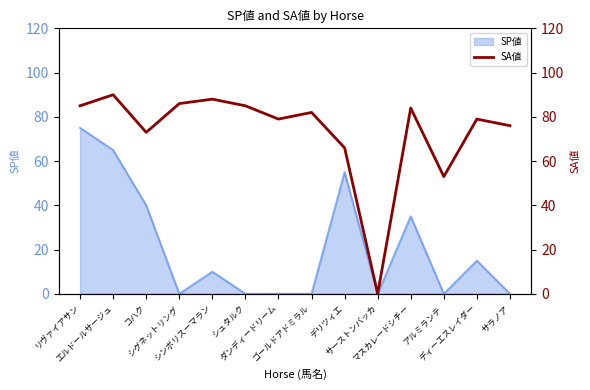

True or false: there are more than 2 points higher than both neighbors.

True